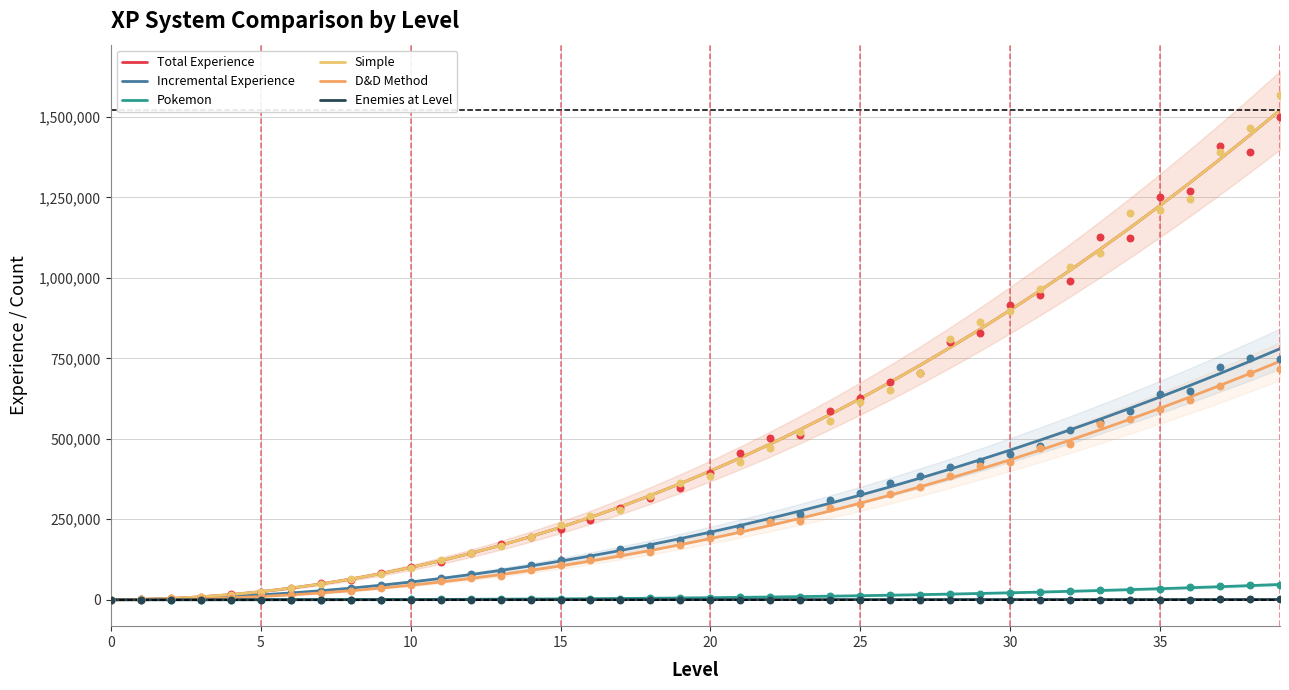

At how many categories does at least one series exceed 293517?

22